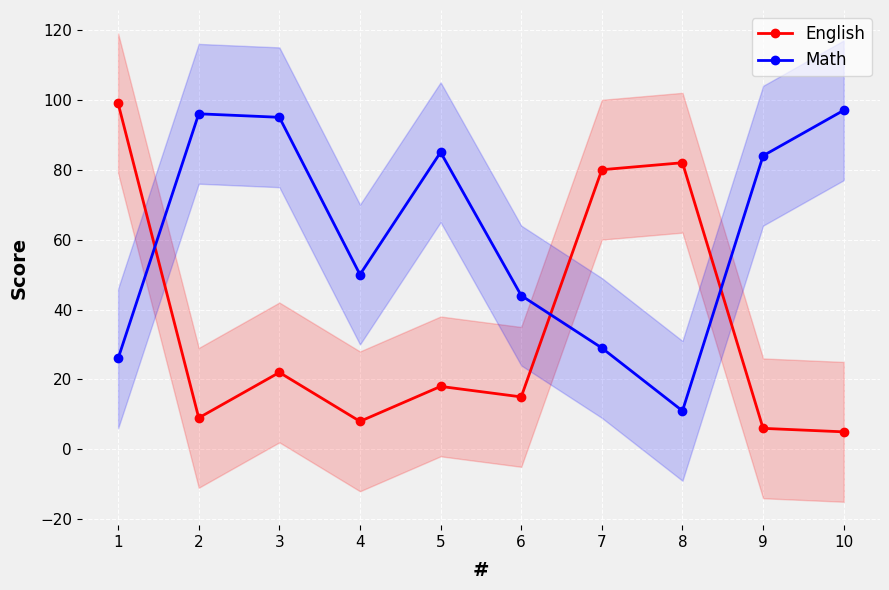

What is the sum of the Math values at 1 and 9?

110